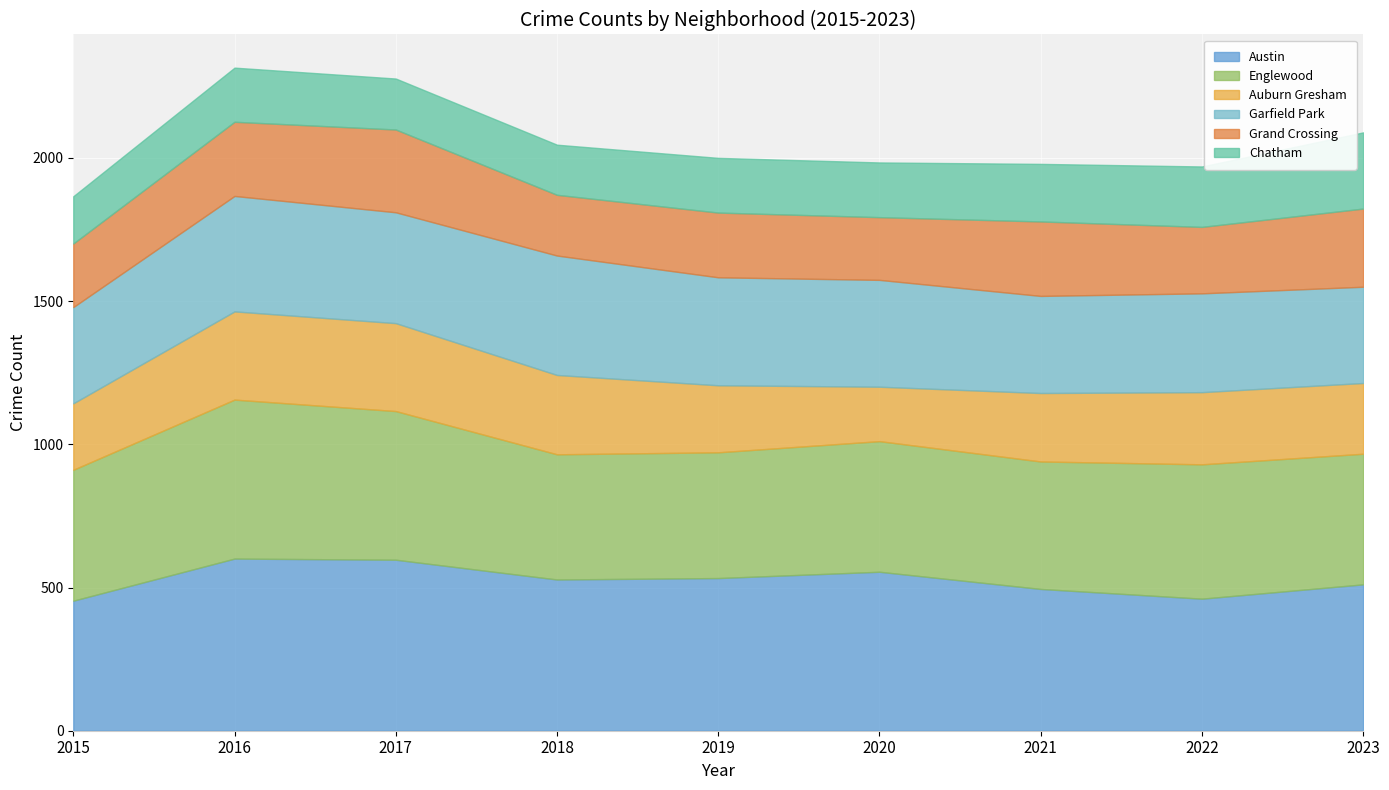

Reading right to left, transcribe all the data shown in this chart.

Austin: 511	461	495	555	533	528	597	601	454
Englewood: 456	469	445	456	439	437	519	555	457
Auburn Gresham: 247	252	239	190	234	277	307	308	232
Garfield Park: 336	345	339	373	377	417	387	403	336
Grand Crossing: 273	232	260	219	226	212	289	259	222
Chatham: 266	211	201	191	191	175	178	189	165